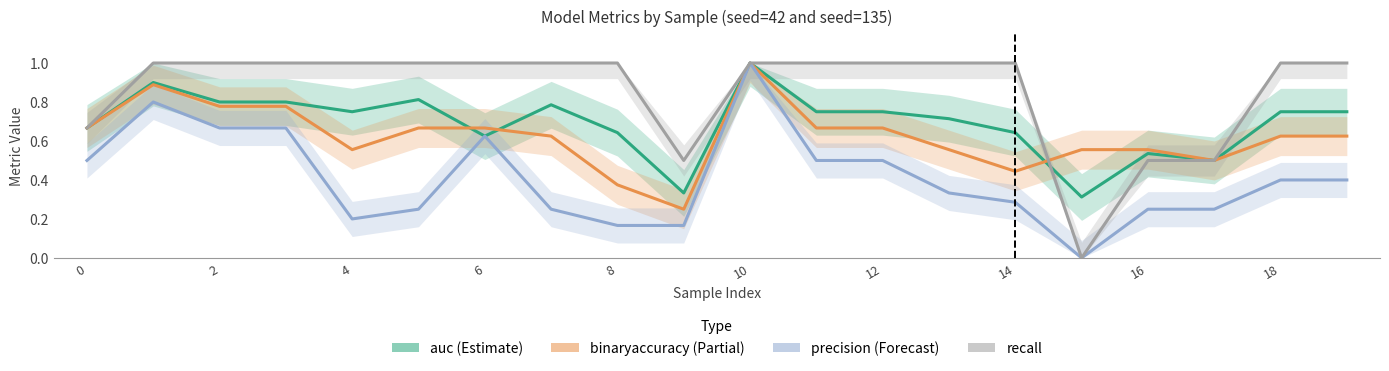

What are all the series names shown in the legend?

auc, binaryaccuracy, precision, recall